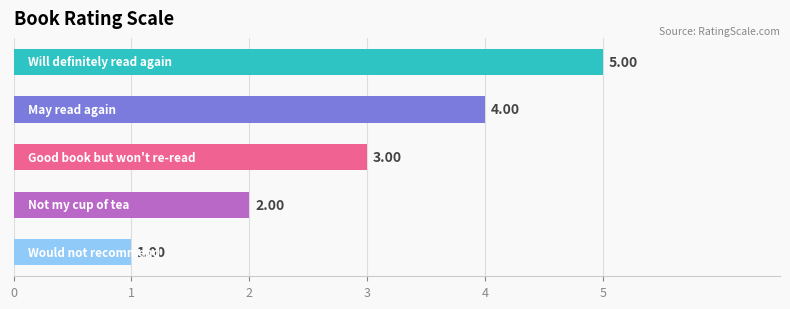

What is the average value?

3